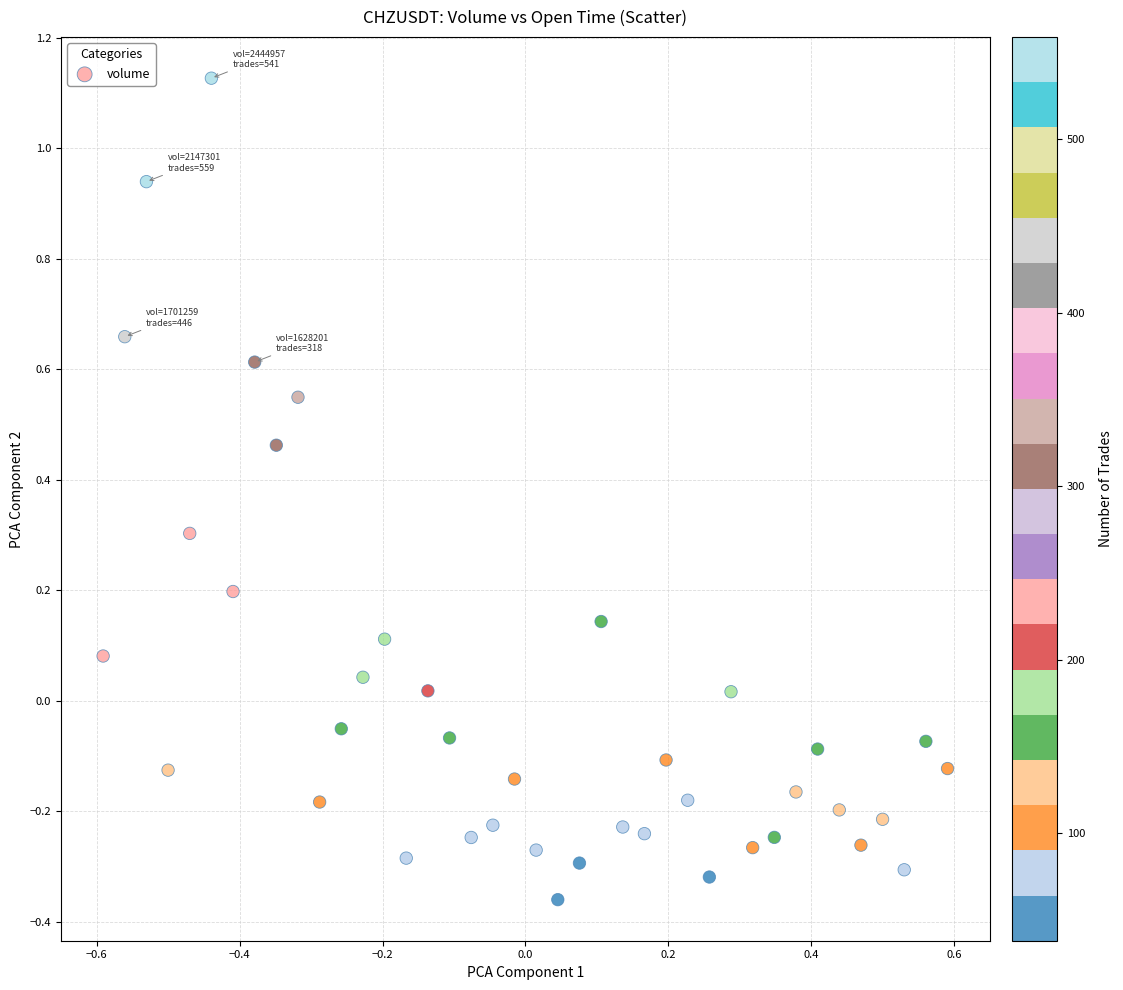

What is the range of Y values (max minus min)?

1.5